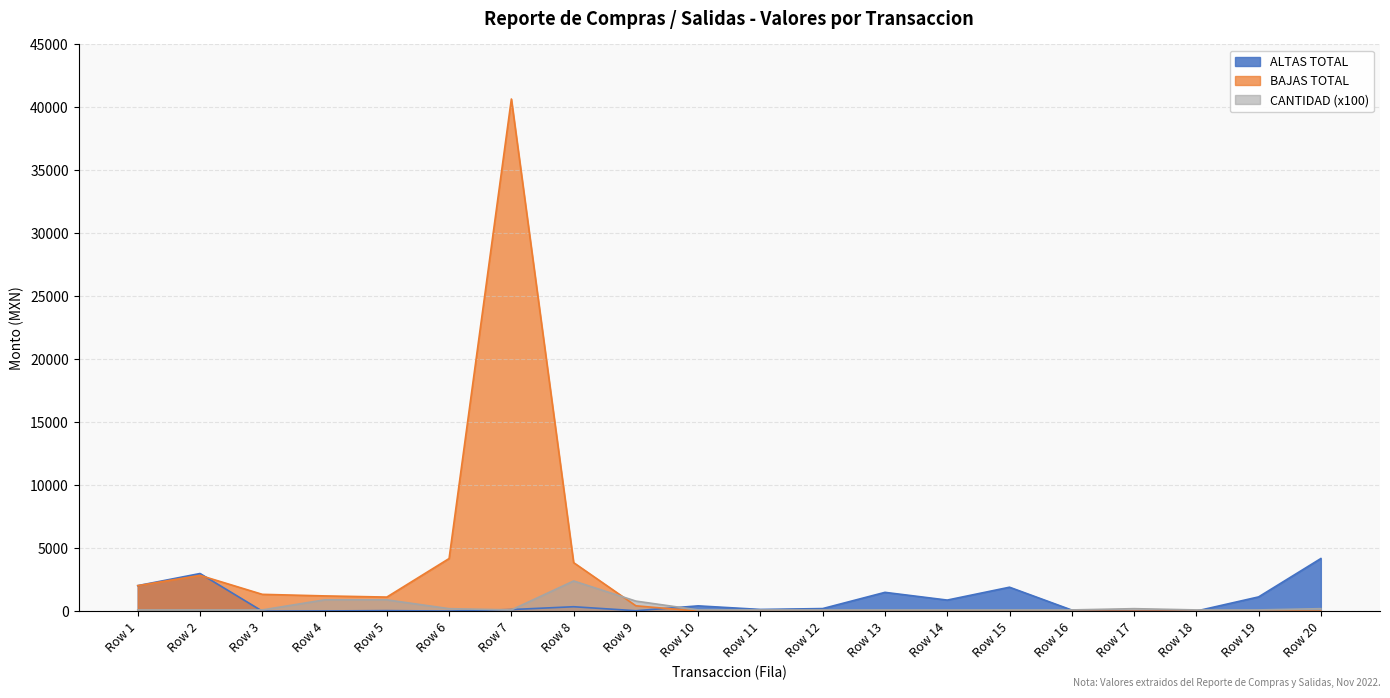

How many series are shown in this chart?

3